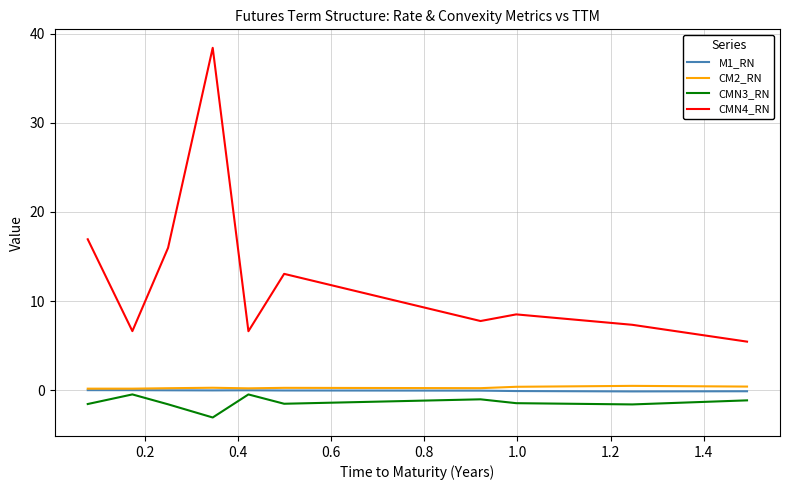

True or false: M1_RN and CMN4_RN intersect in this chart.

False